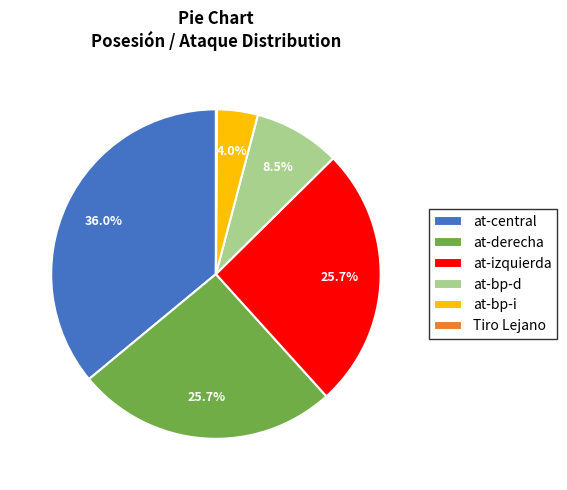

What is the largest slice in the pie chart?

at-central